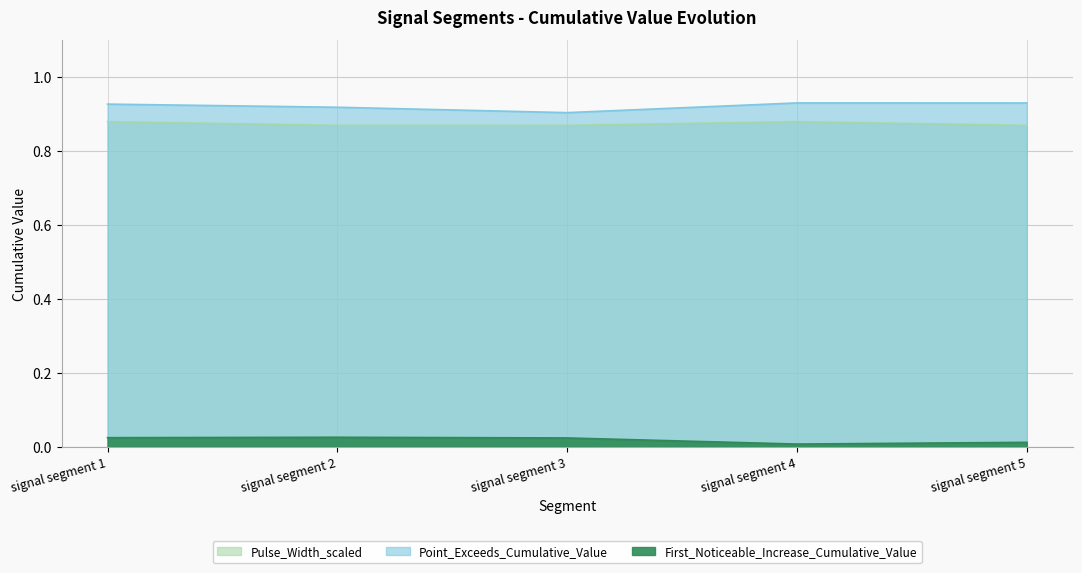

What are all the series names shown in the legend?

First_Noticeable_Increase_Cumulative_Value, Point_Exceeds_Cumulative_Value, Pulse_Width_scaled